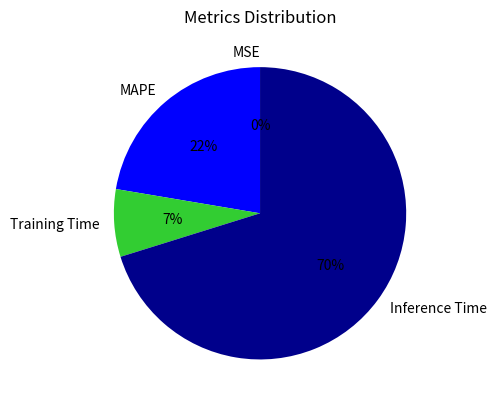

The MAPE slice represents 28% of the pie. True or false?

False